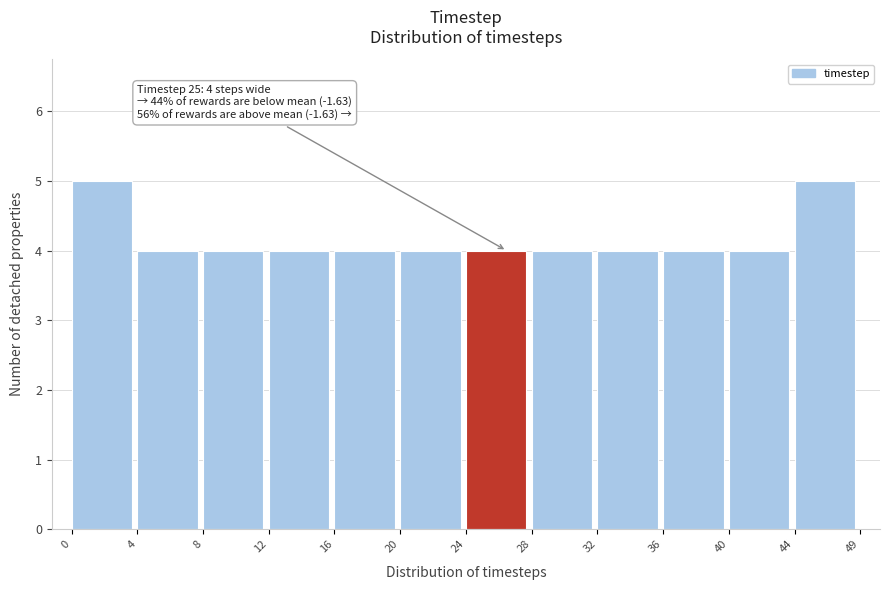

Reading right to left, what are all the values shown in this chart?

44=5	40=4	36=4	32=4	28=4	24=4	20=4	16=4	12=4	8=4	4=4	0=5